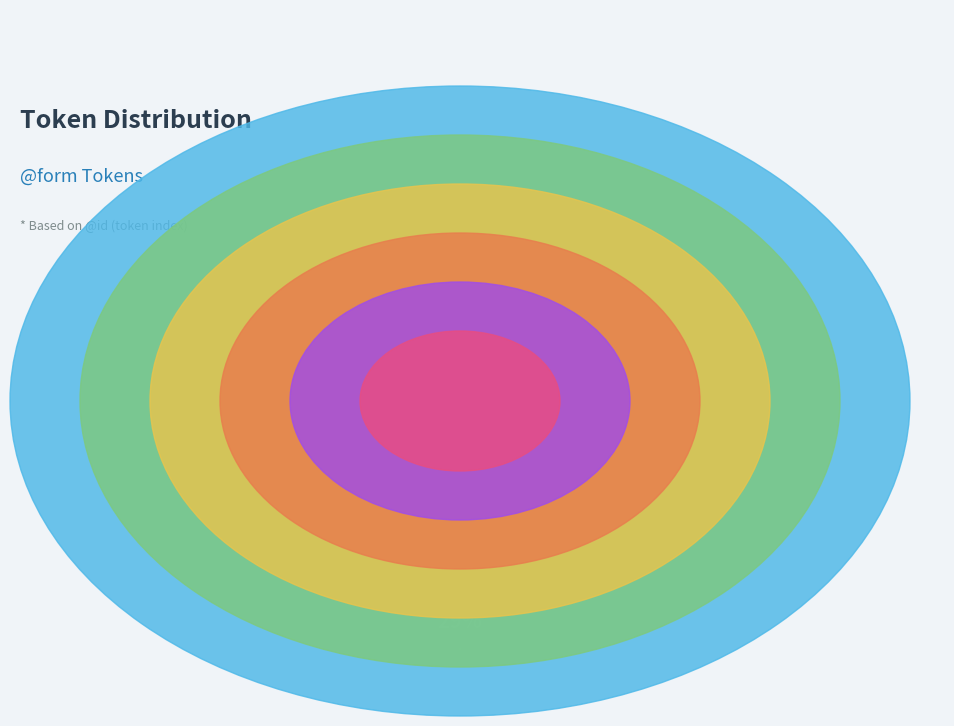

What percentage is the ποιοῦσιν slice, to the nearest percent?

24%